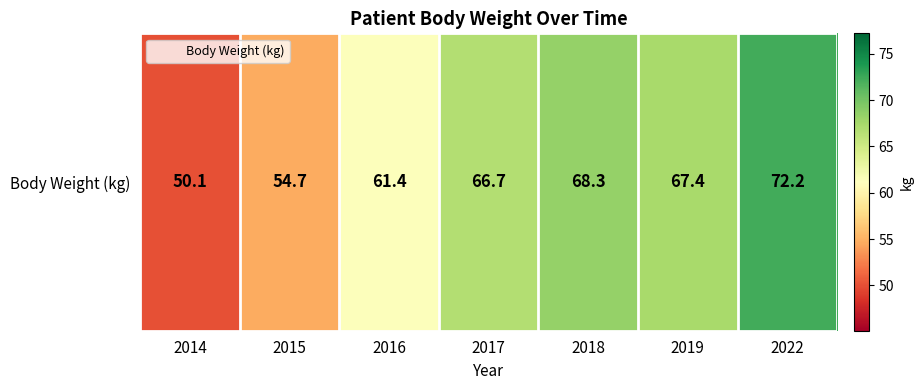

Reading left to right, what are all the values shown in this chart?

50.1	54.7	61.4	66.7	68.3	67.4	72.2